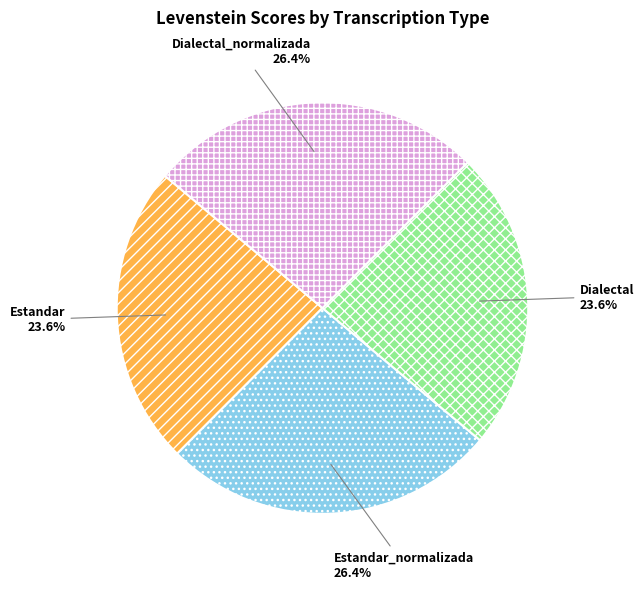

What portion of the pie excludes Estandar?

76.4%